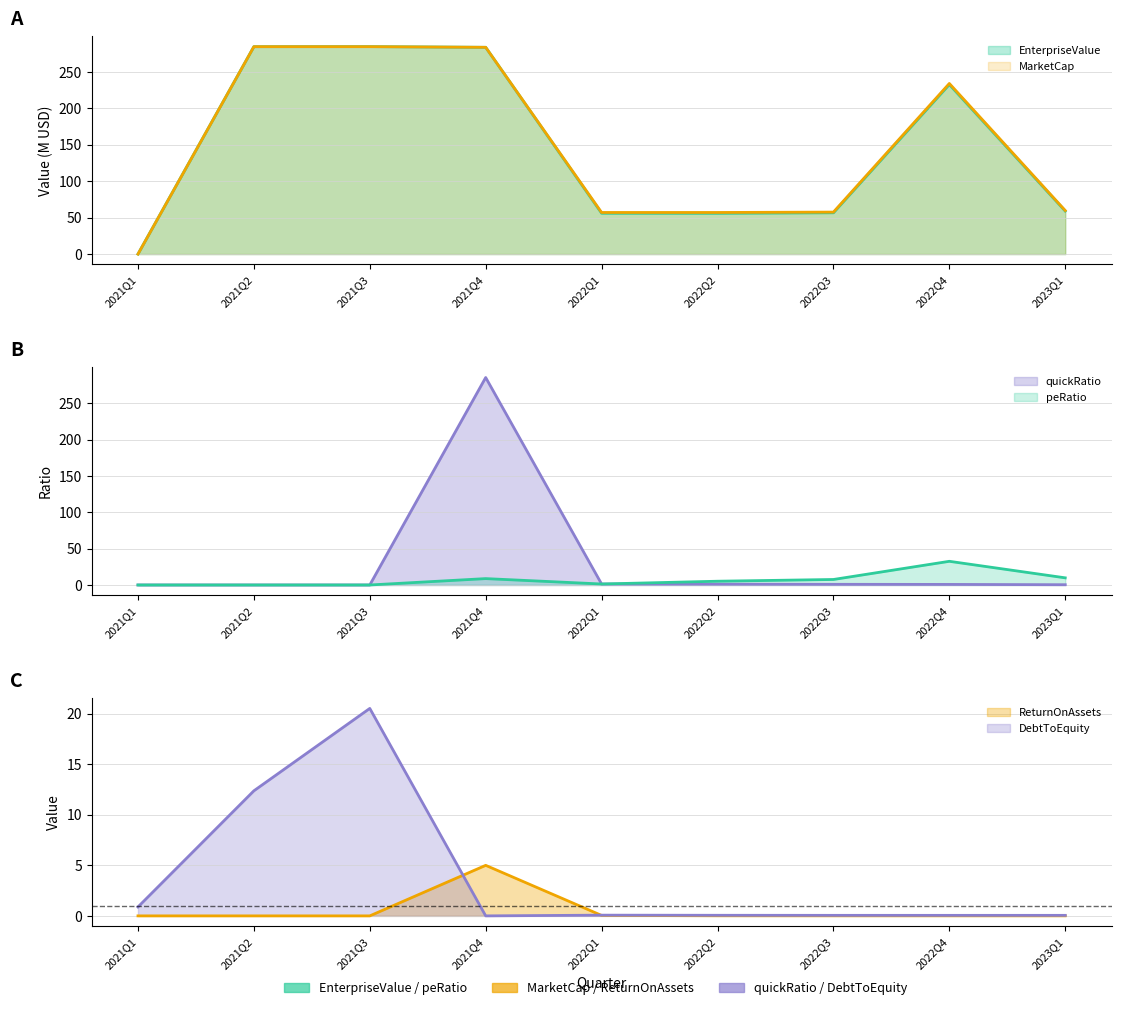

How many lines are shown in the chart?

6